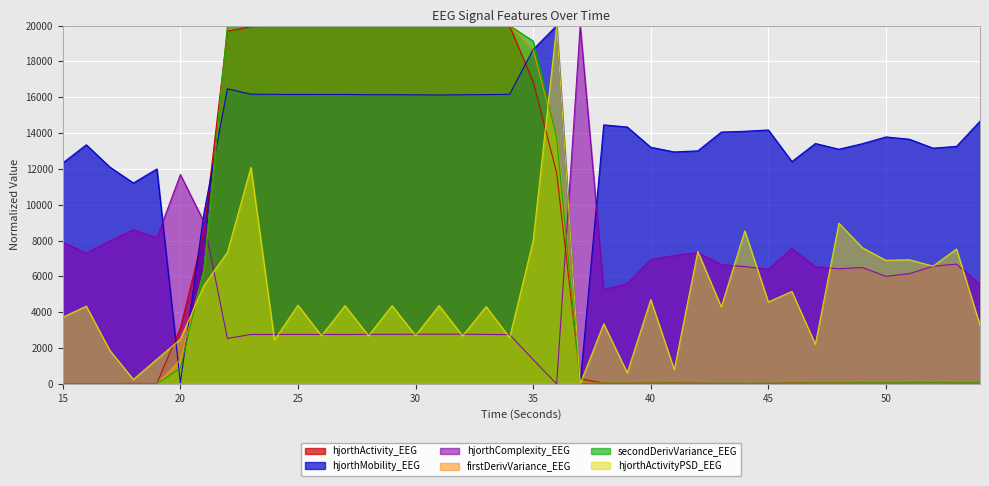

Which series changed the most between 15 and 38?

hjorthComplexity_EEG